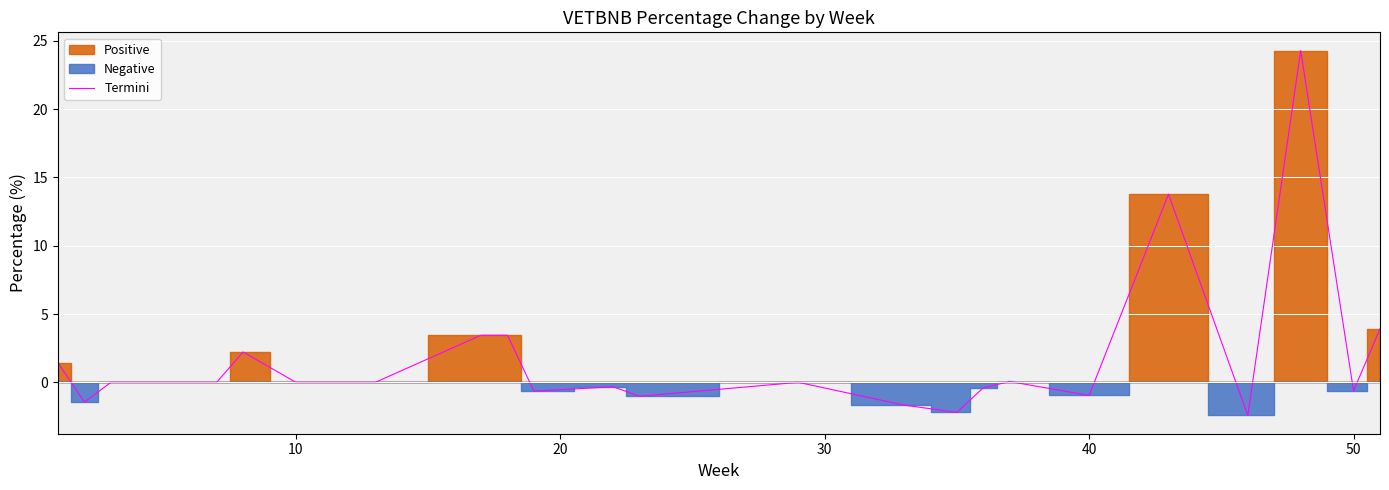

What is the minimum value for Termini?

-2.4